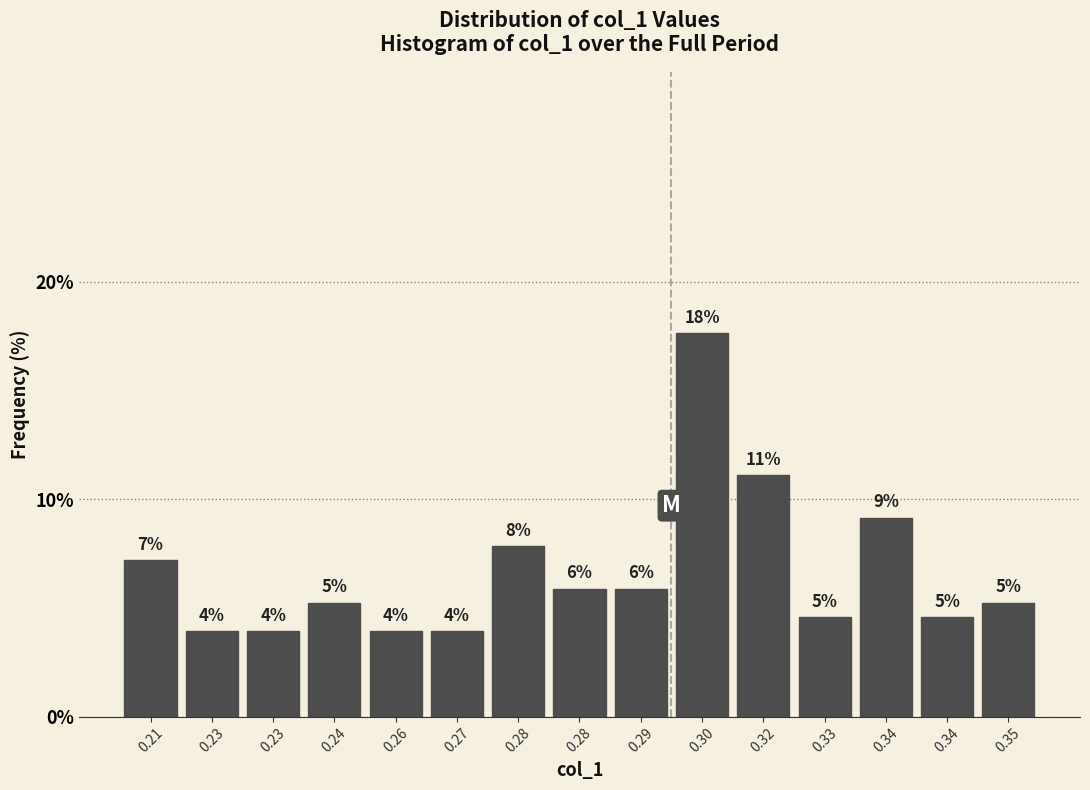

How many bars are there in total?

15